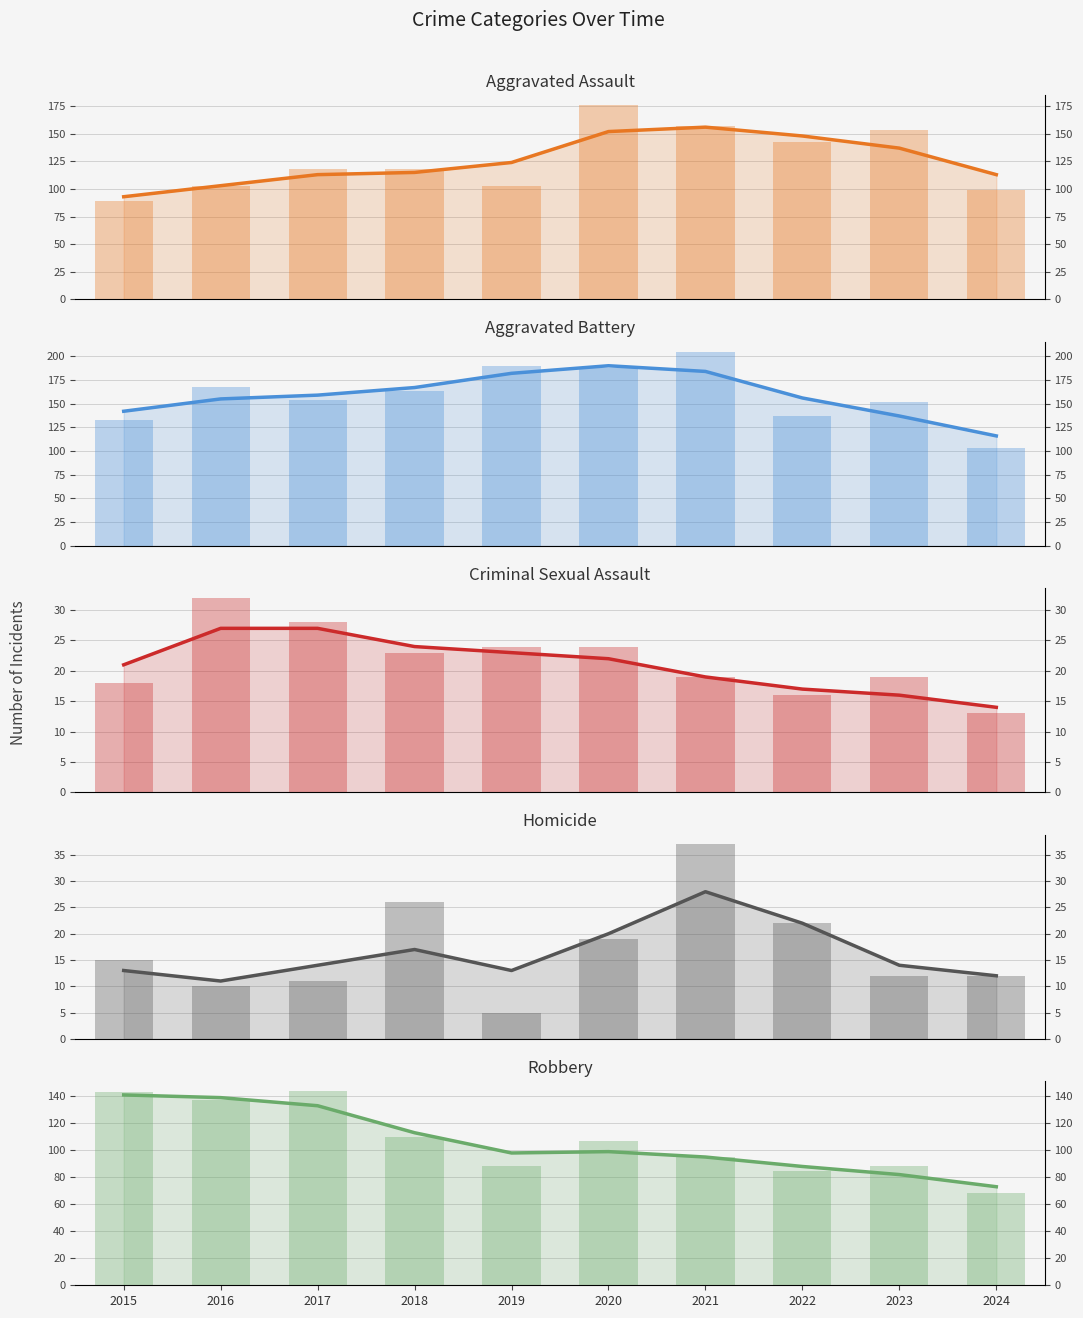

The value of Homicide at 2017 is 17. True or false?

False